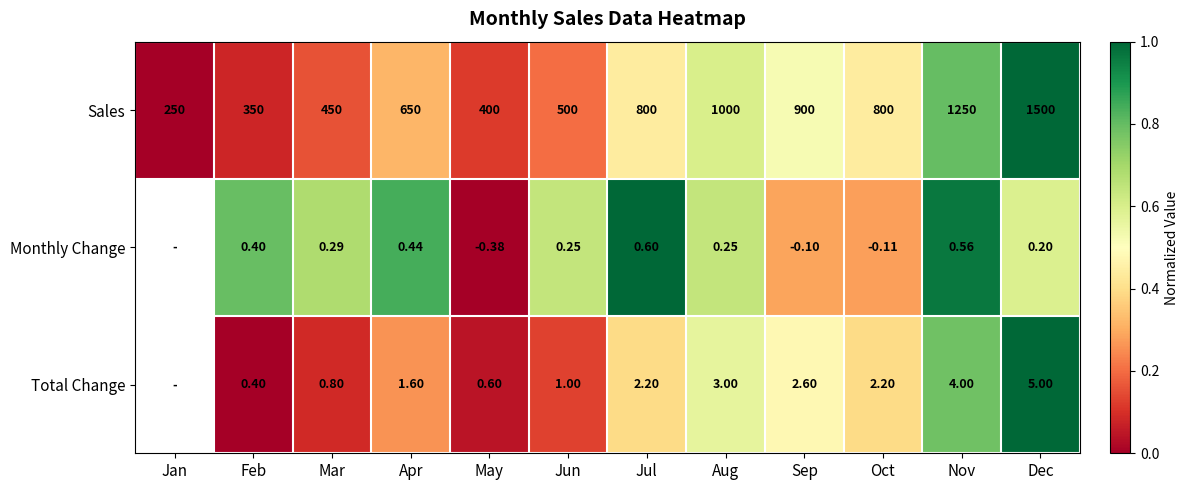

Which category has the highest value in the Sales series?

Dec